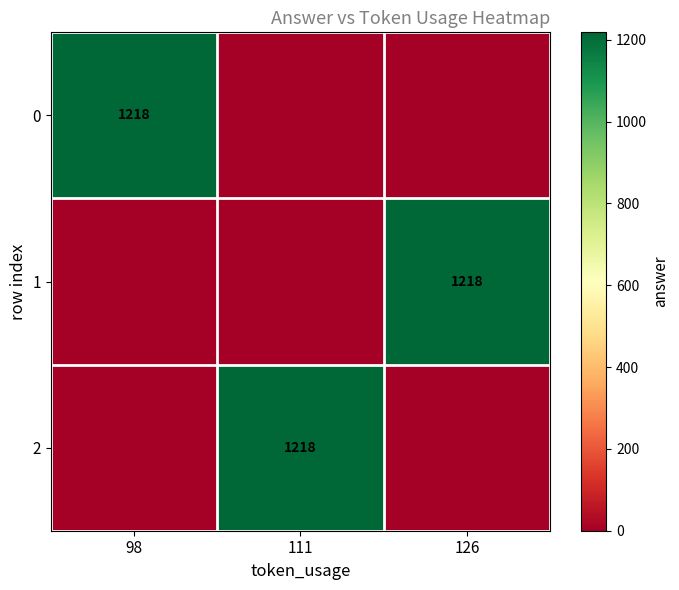

Between 111 and 126, which is larger?

111